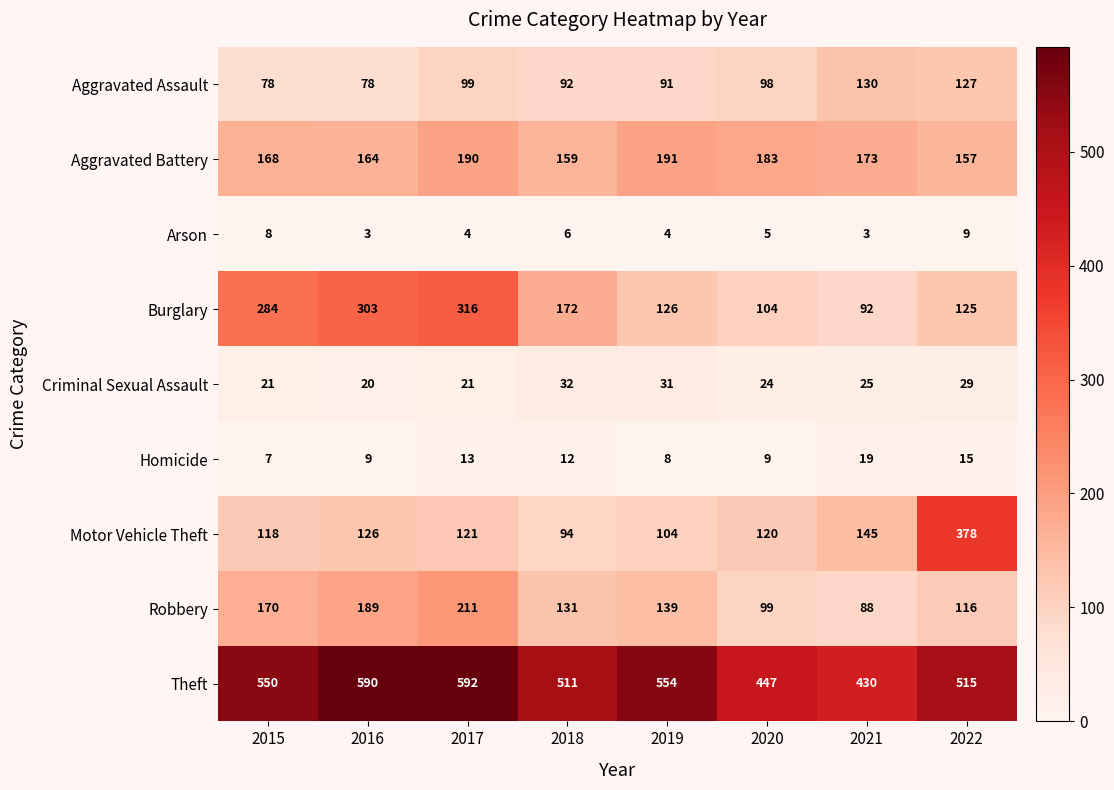

What is the difference between the maximum and minimum values in the Criminal Sexual Assault series?

12